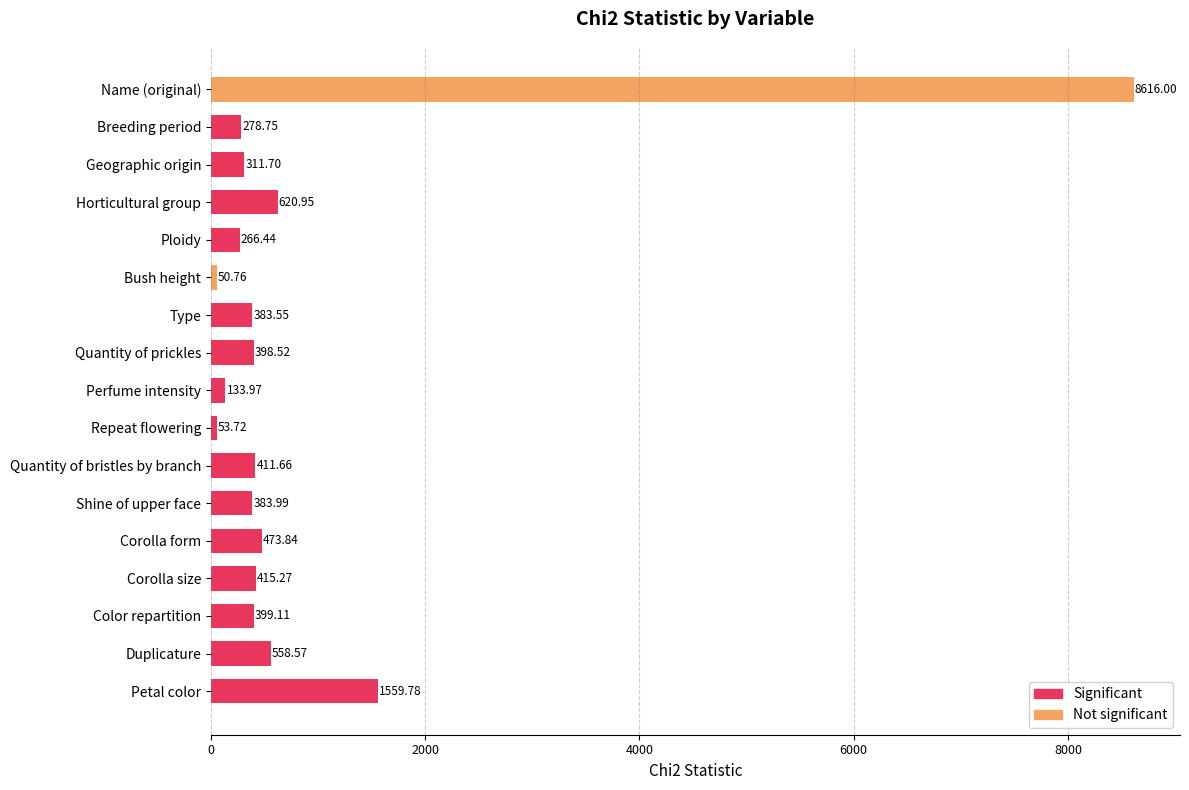

Rank the categories by value from lowest to highest.

Bush height, Repeat flowering, Perfume intensity, Ploidy, Breeding period, Geographic origin, Type, Shine of upper face, Quantity of prickles, Color repartition, Quantity of bristles by branch, Corolla size, Corolla form, Duplicature, Horticultural group, Petal color, Name (original)